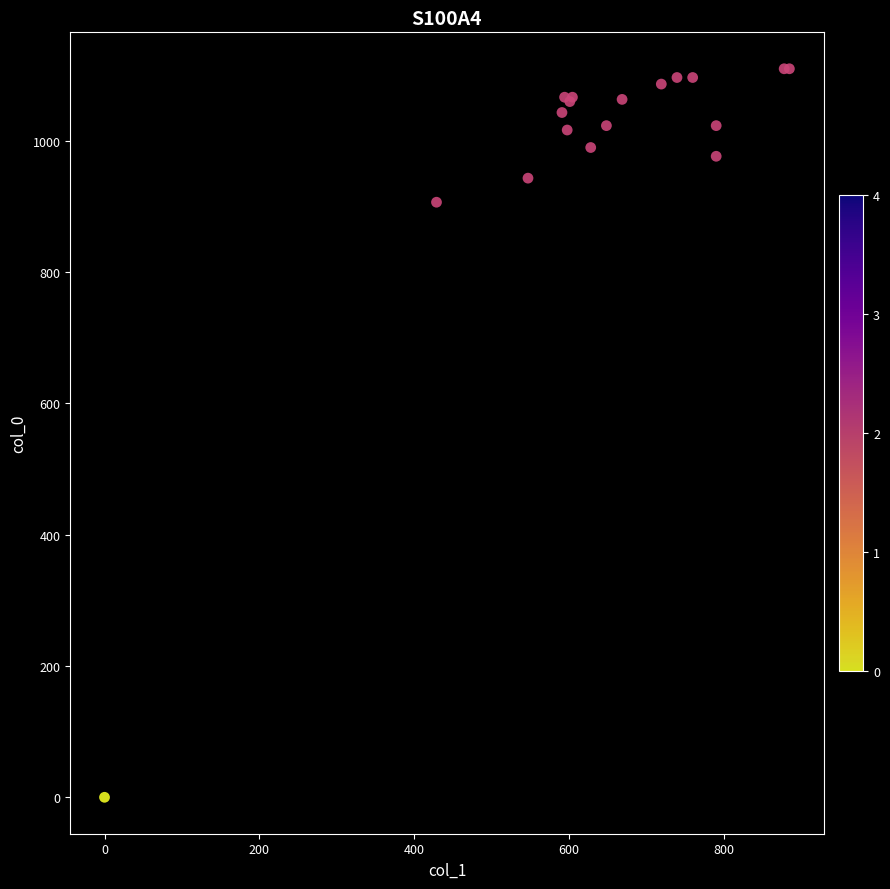

What Y value in the scatter plot is closest to 555?

906.7